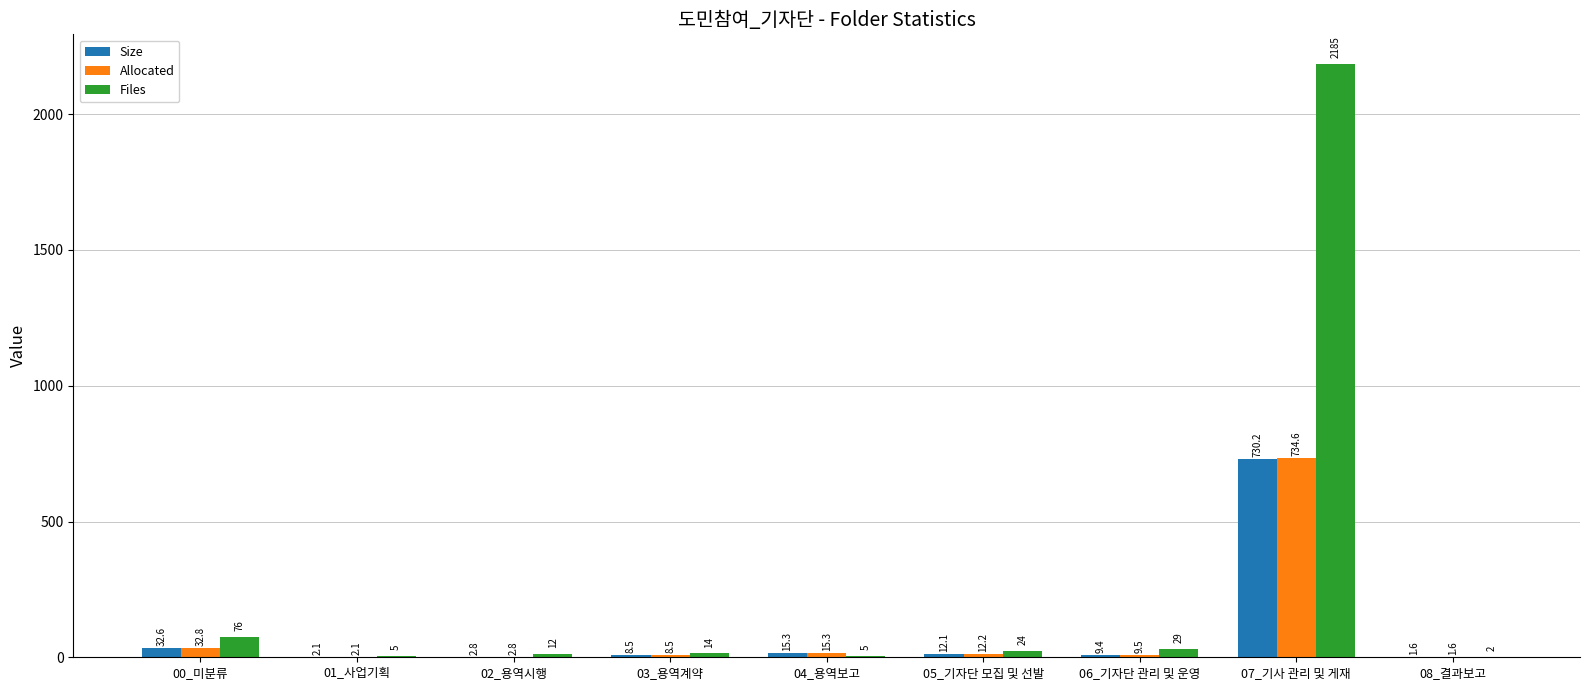

Reading left to right, what are all the values shown in this chart?

Size: 00_미분류=32.6	01_사업기획=2.1	02_용역시행=2.8	03_용역계약=8.5	04_용역보고=15.3	05_기자단 모집 및 선발=12.1	06_기자단 관리 및 운영=9.4	07_기사 관리 및 게재=730.2	08_결과보고=1.6
Allocated: 00_미분류=32.8	01_사업기획=2.1	02_용역시행=2.8	03_용역계약=8.5	04_용역보고=15.3	05_기자단 모집 및 선발=12.2	06_기자단 관리 및 운영=9.5	07_기사 관리 및 게재=734.6	08_결과보고=1.6
Files: 00_미분류=76.0	01_사업기획=5.0	02_용역시행=12.0	03_용역계약=14.0	04_용역보고=5.0	05_기자단 모집 및 선발=24.0	06_기자단 관리 및 운영=29.0	07_기사 관리 및 게재=2185.0	08_결과보고=2.0